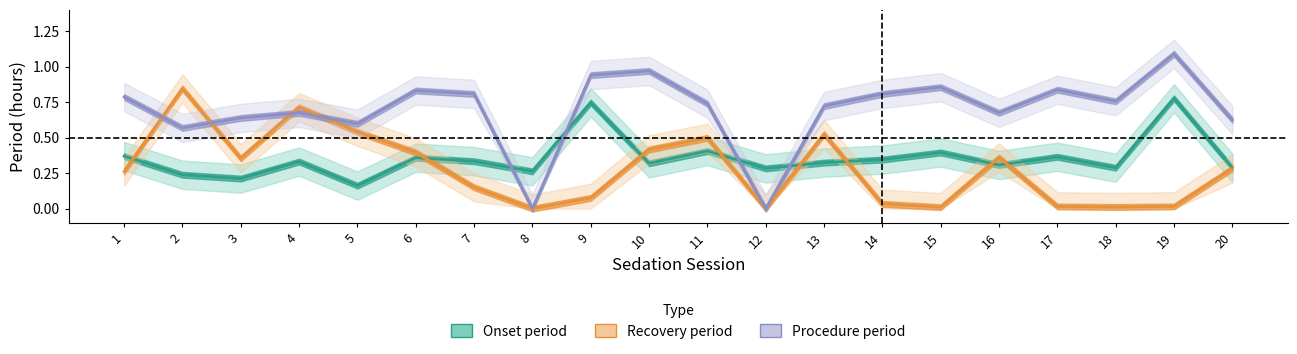

Is it true that Procedure period equals 1.0 at 3?

False